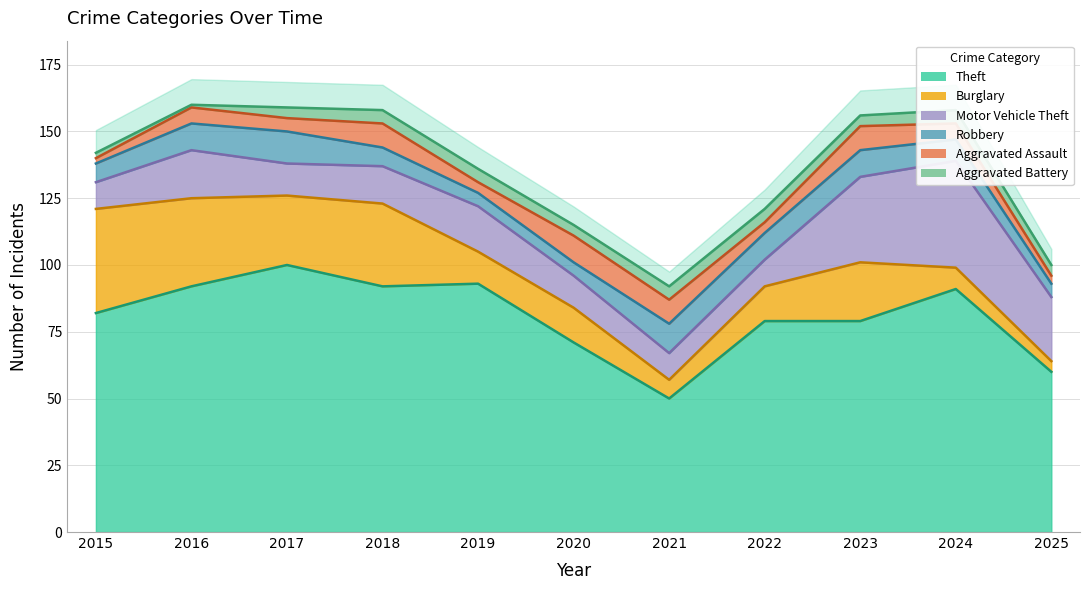

Where is Theft nearest to the value 75?

2020